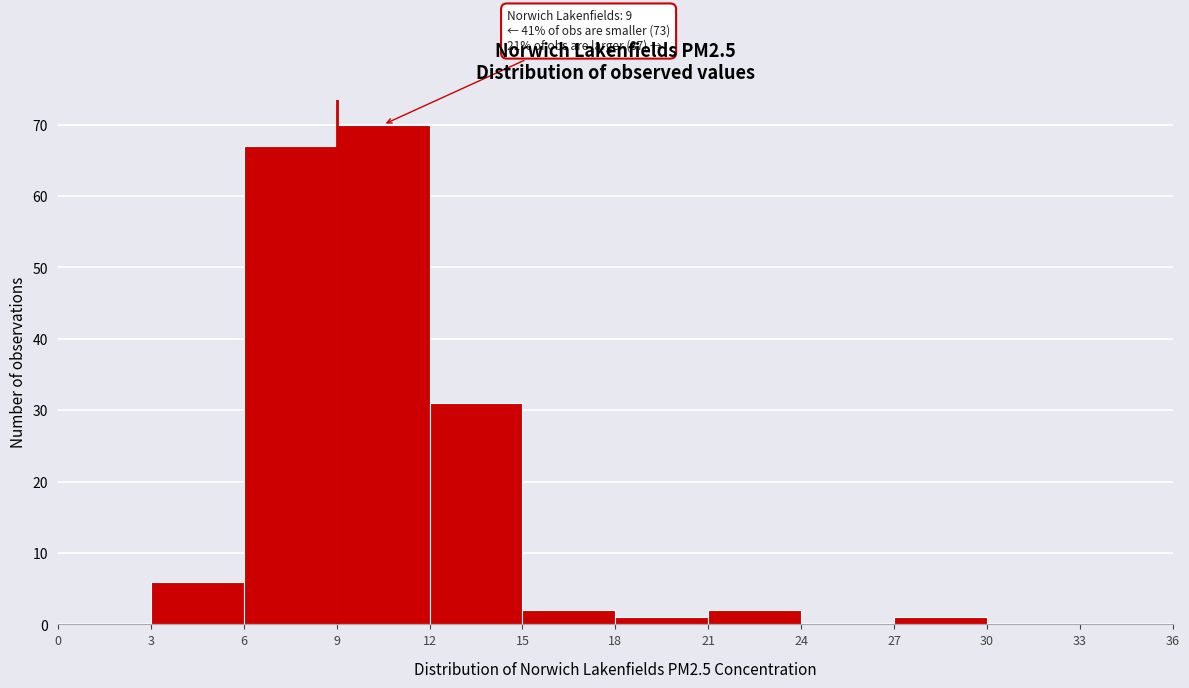

Which range on the x-axis has the tallest bar?

9 to 12